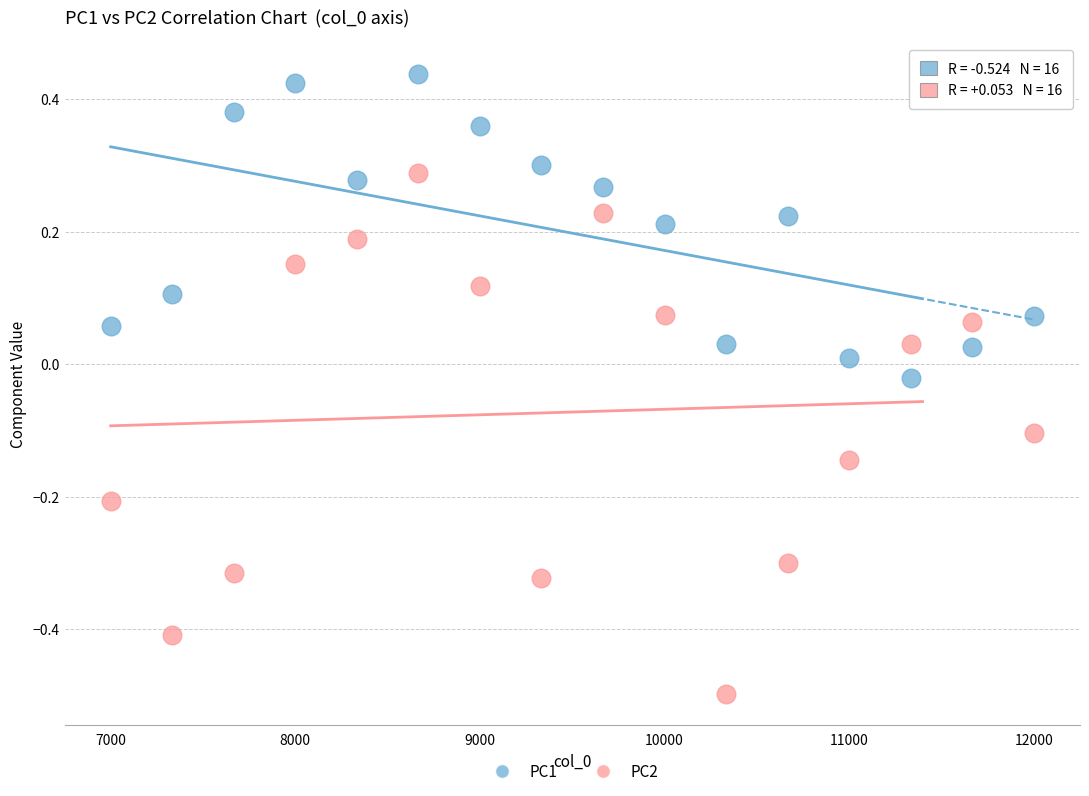

What are all the series names shown in the legend?

PC1, PC2